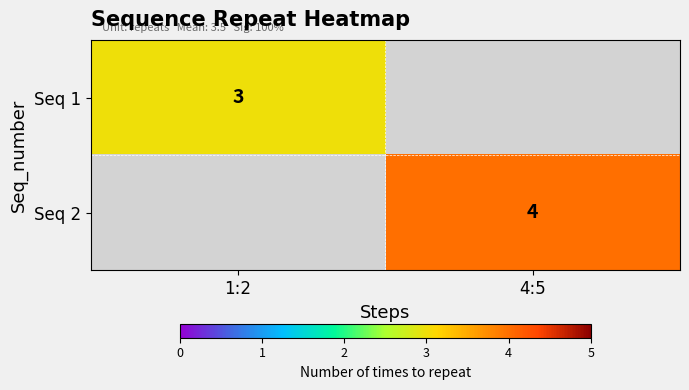

The Seq 1 series shows 3 at 1:2. True or false?

True